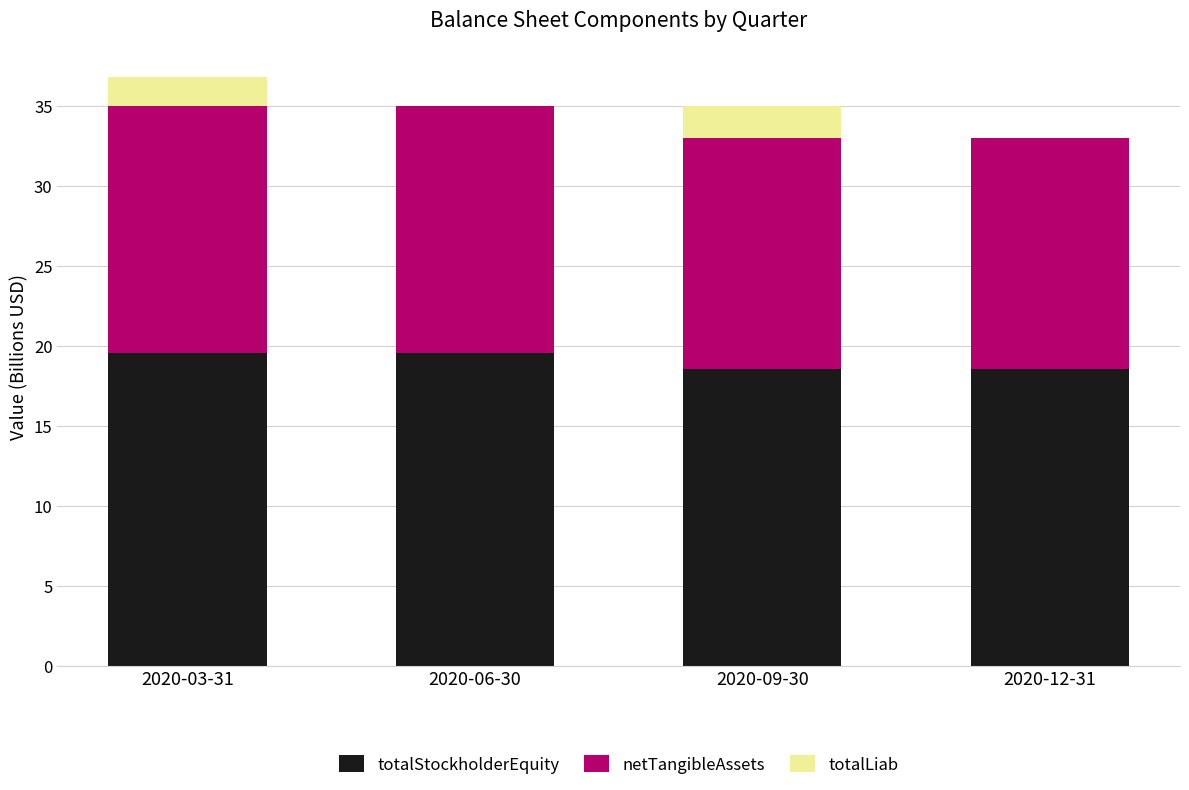

What is the highest value of the totalStockholderEquity series?

19.5